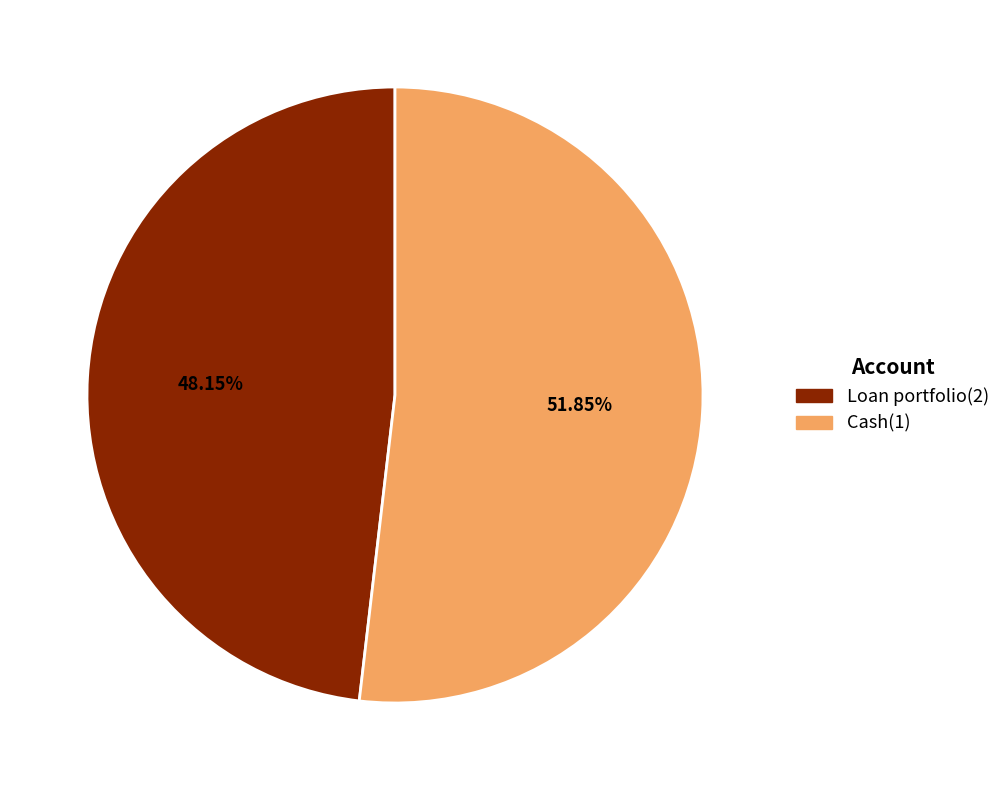

To the nearest percent, what is the difference between the largest and smallest slice percentages?

4%